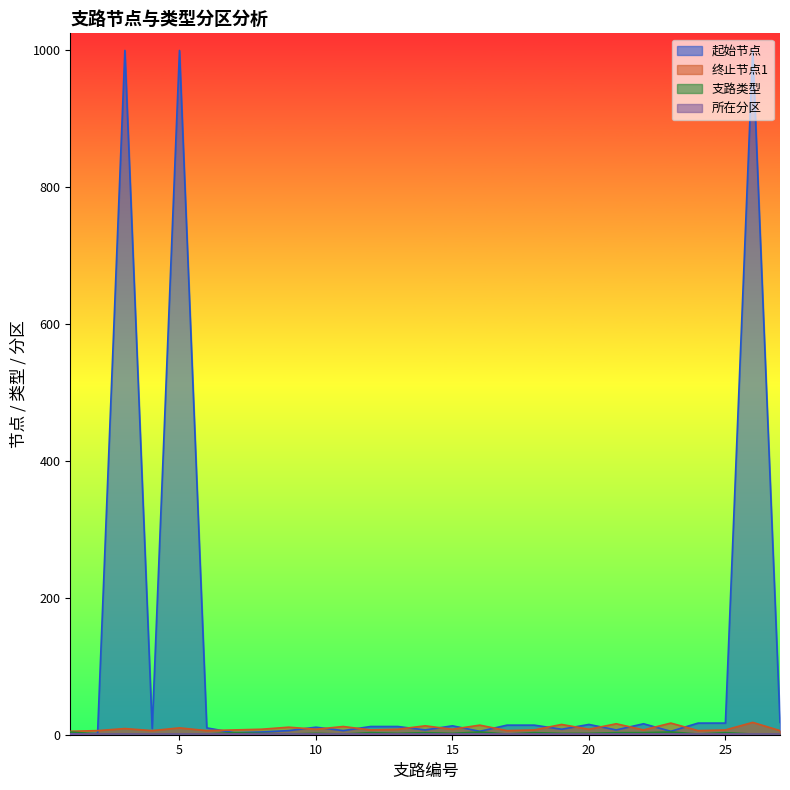

What is the greatest value displayed?

1000